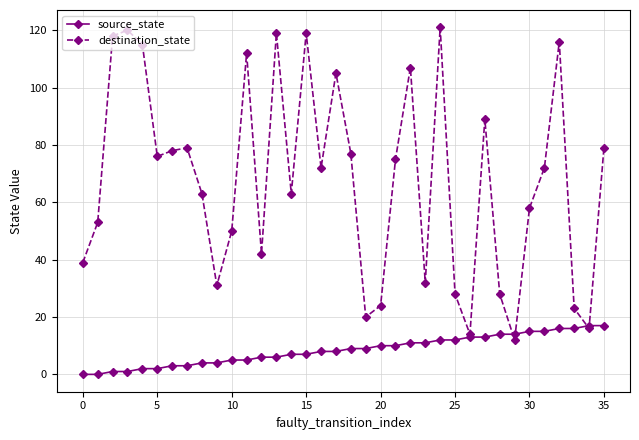

Rank the series by their average value, from highest to lowest.

destination_state, source_state